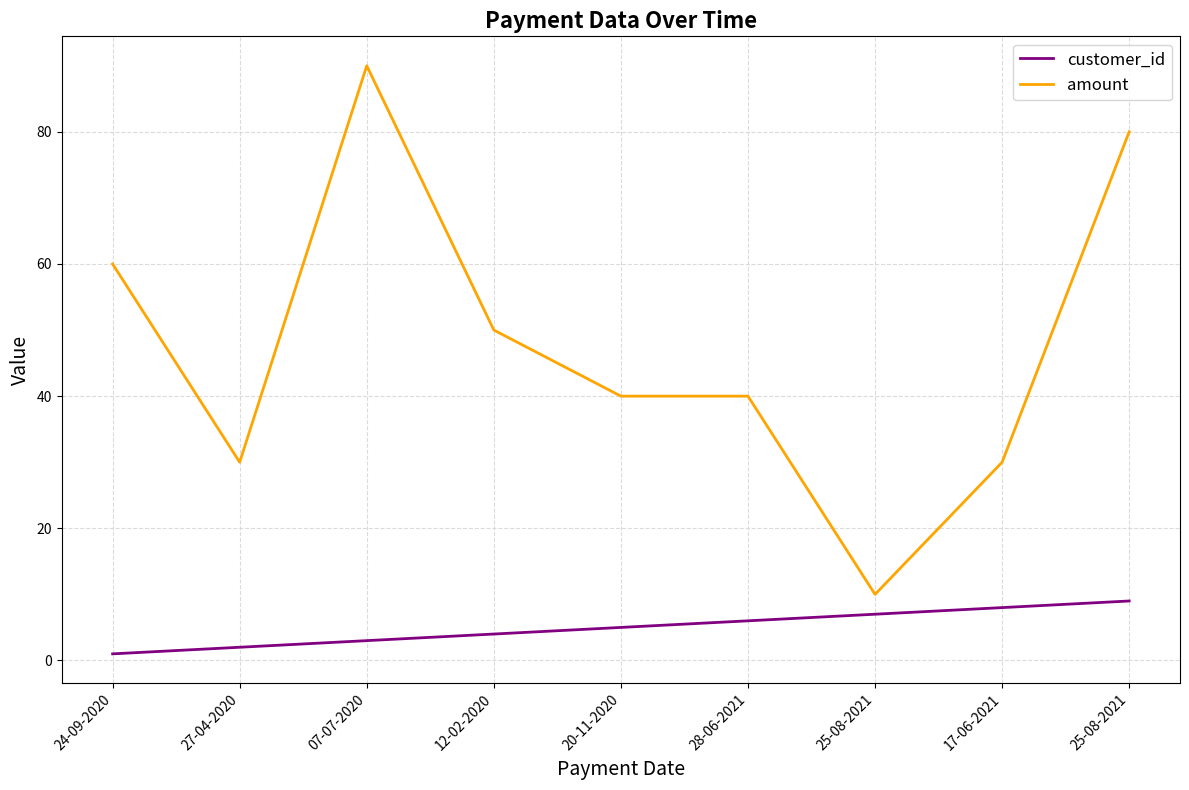

What is the average value of the amount series?

48